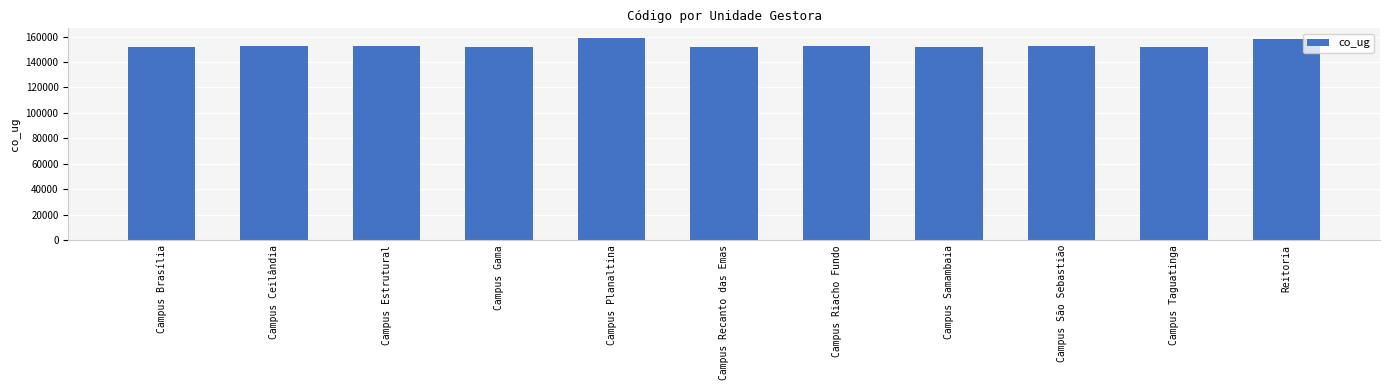

What is the maximum value shown in the chart?

158501